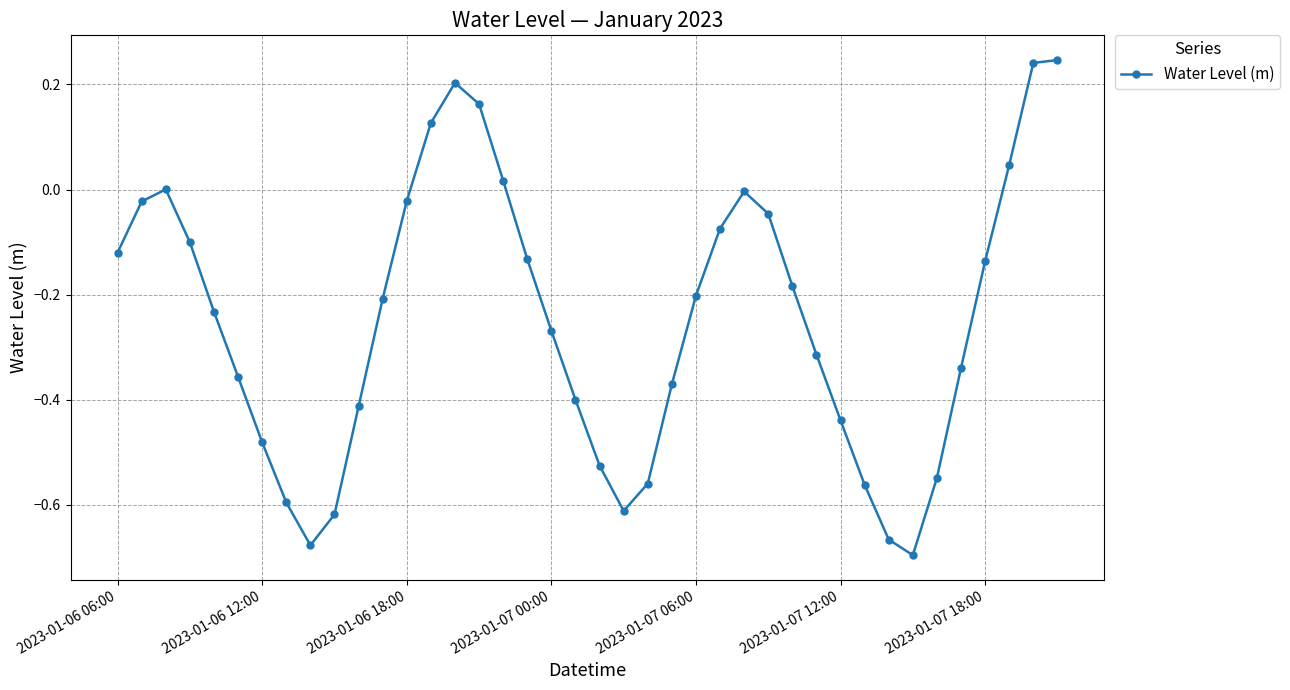

How many interior local valleys (lower than both neighbors) does the data have?

3